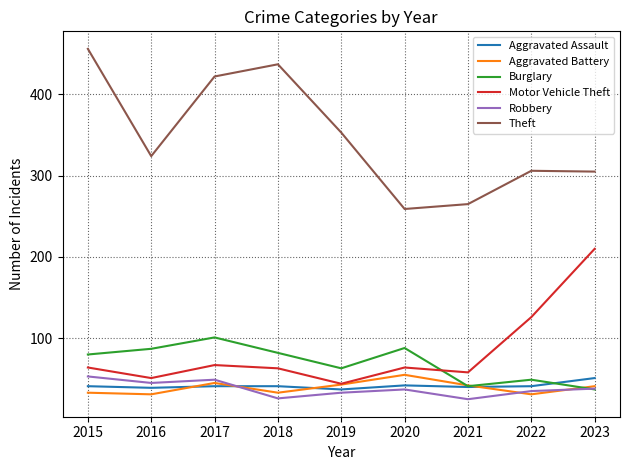

What is the total value across all series at 2021?

471